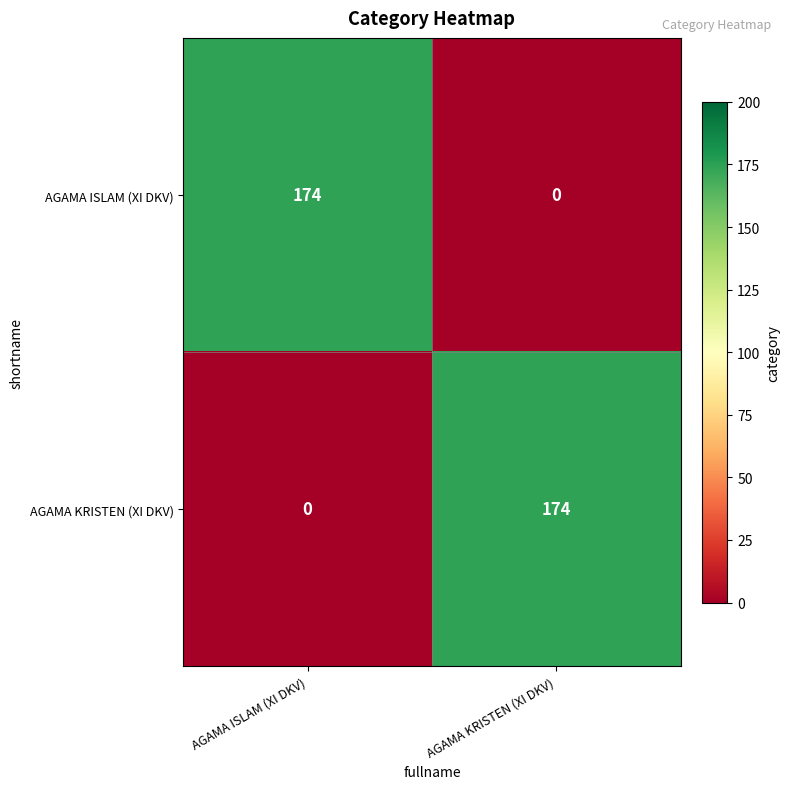

Rank the series at AGAMA KRISTEN (XI DKV) from lowest to highest value.

AGAMA ISLAM (XI DKV), AGAMA KRISTEN (XI DKV)